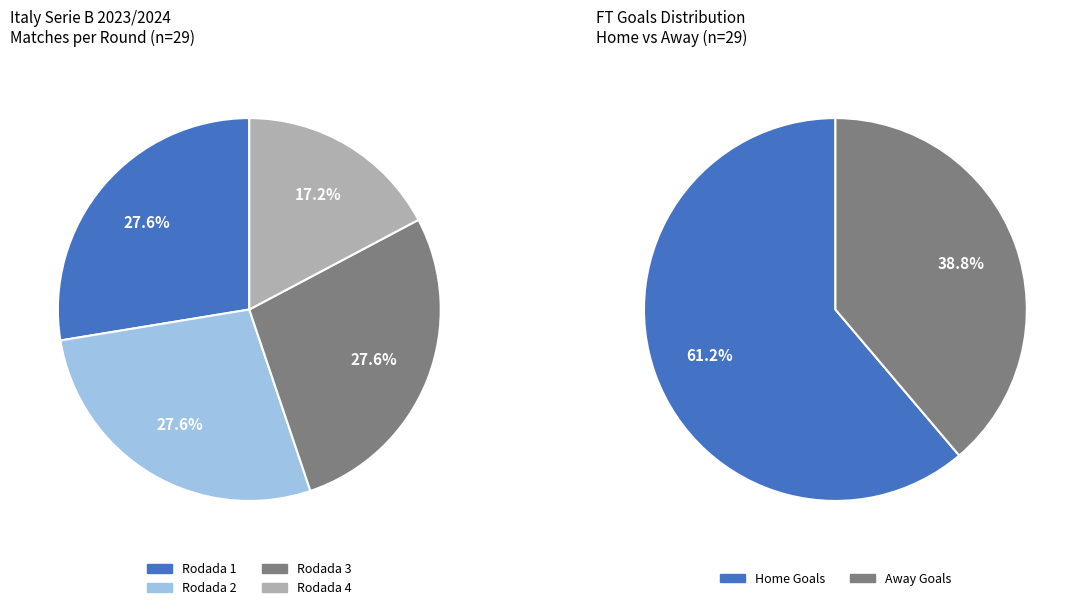

Which has a higher value, Rodada 3 or Rodada 1?

Rodada 3